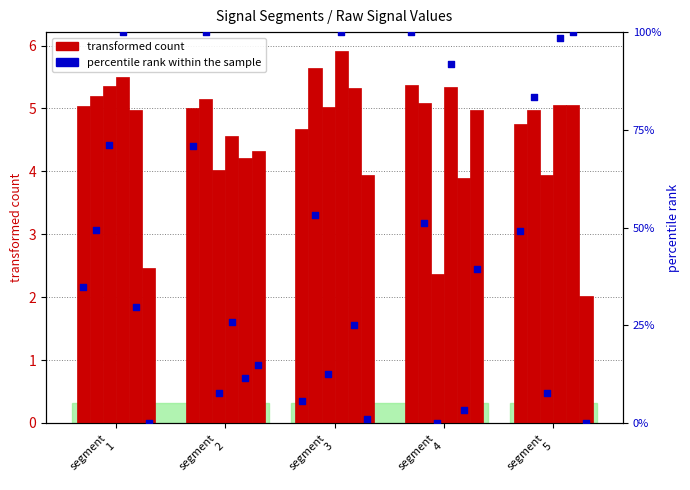

What is the change in value from segment
2 to segment
3?

-0.3